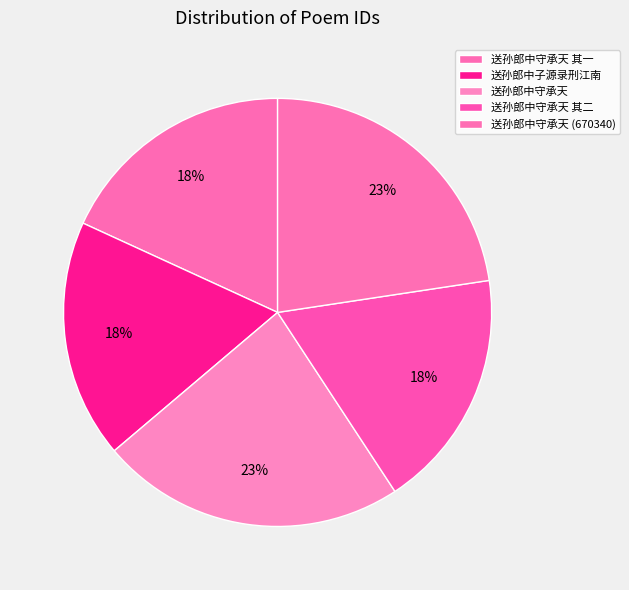

To the nearest percent, what is the combined percentage of 送孙郎中守承天 and 送孙郎中守承天 (670340)?

46%